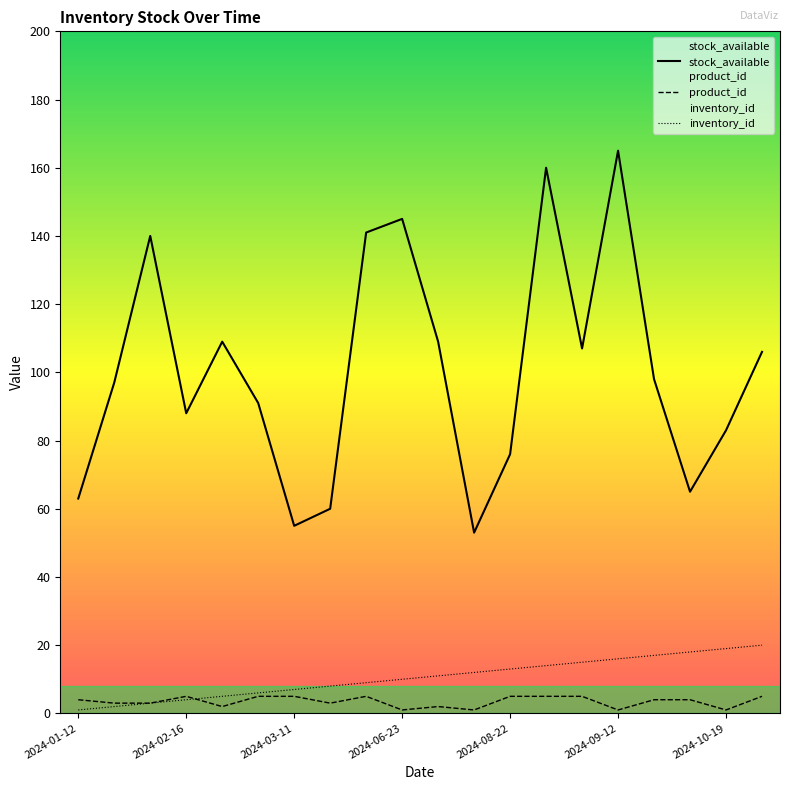

Which series has the largest total across all categories?

stock_available